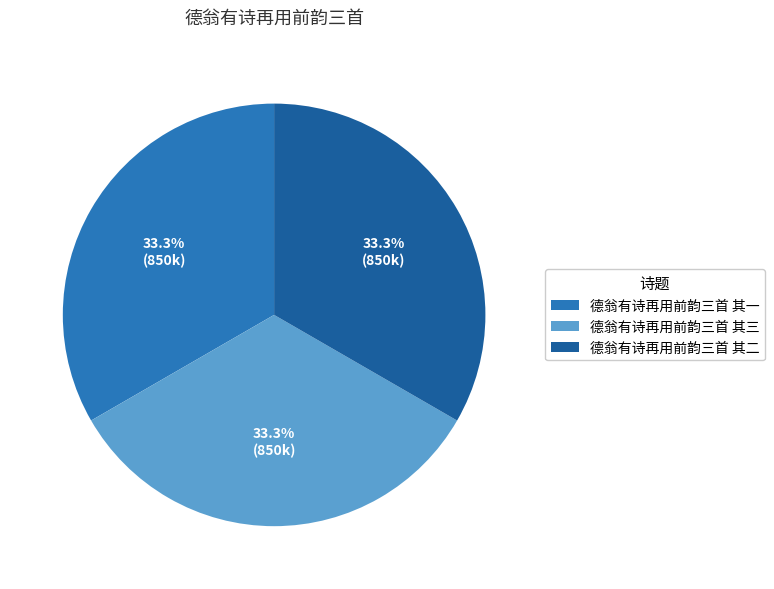

What is the ratio of the value at 德翁有诗再用前韵三首 其三 to the value at 德翁有诗再用前韵三首 其一?

1.0